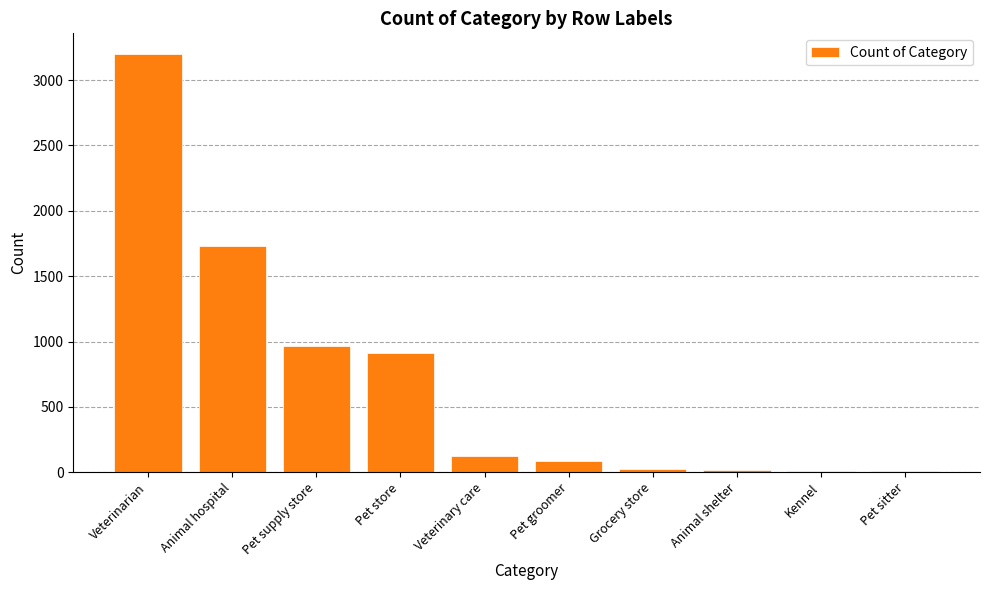

What is the sum of all values?

7083